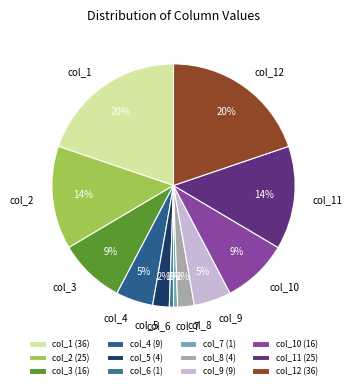

True or false: col_3 accounts for 9% of the total.

True